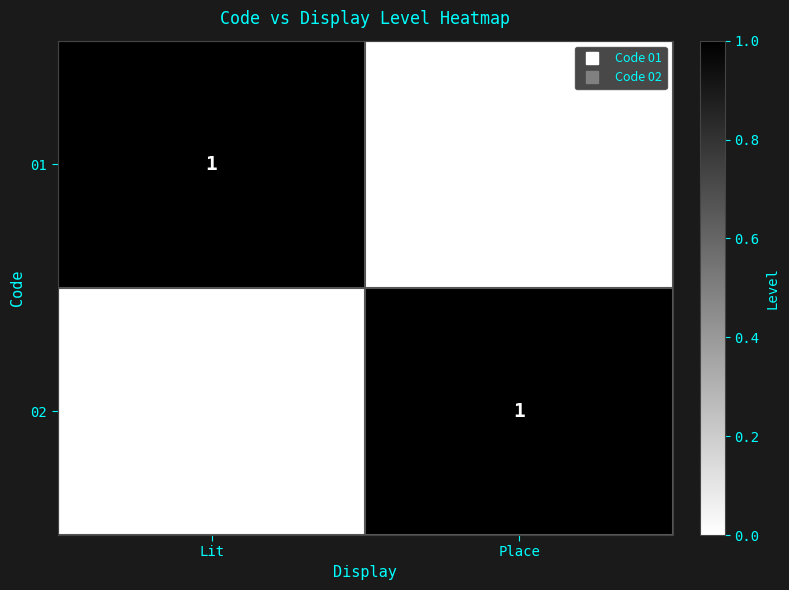

Between Lit and Place, which series saw the biggest shift?

01